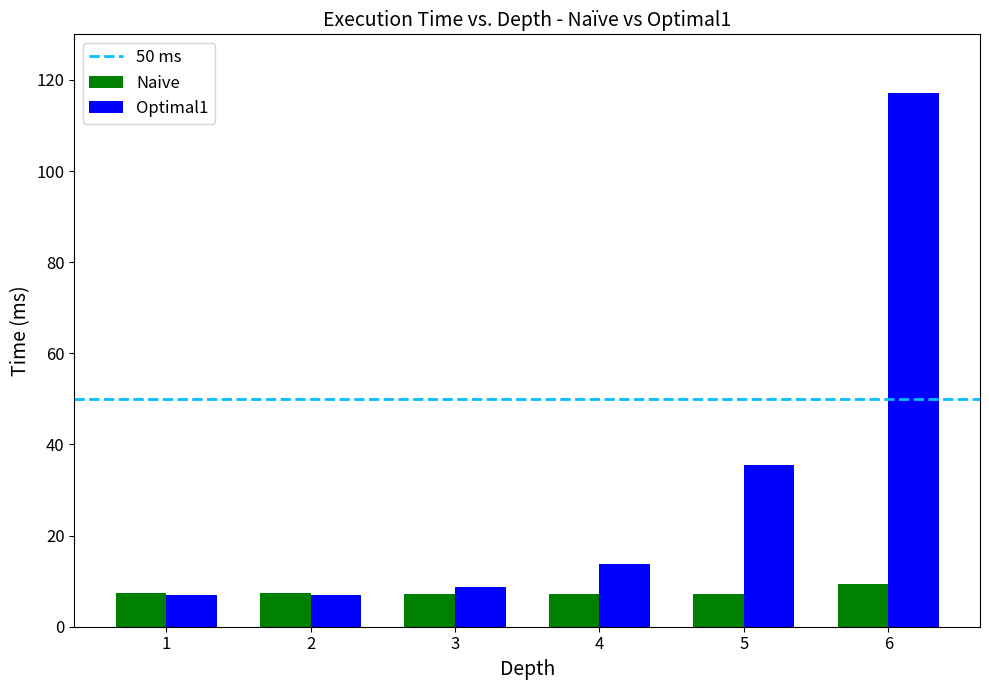

Which series has the widest spread of values?

Optimal1